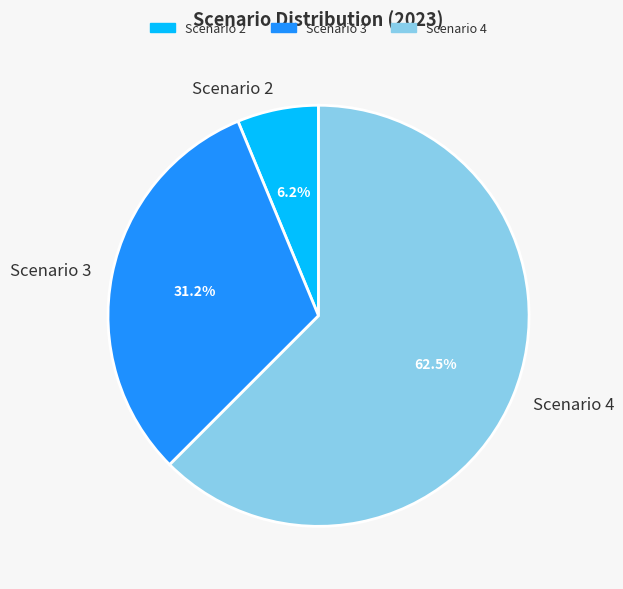

Which has a higher value, Scenario 4 or Scenario 2?

Scenario 4